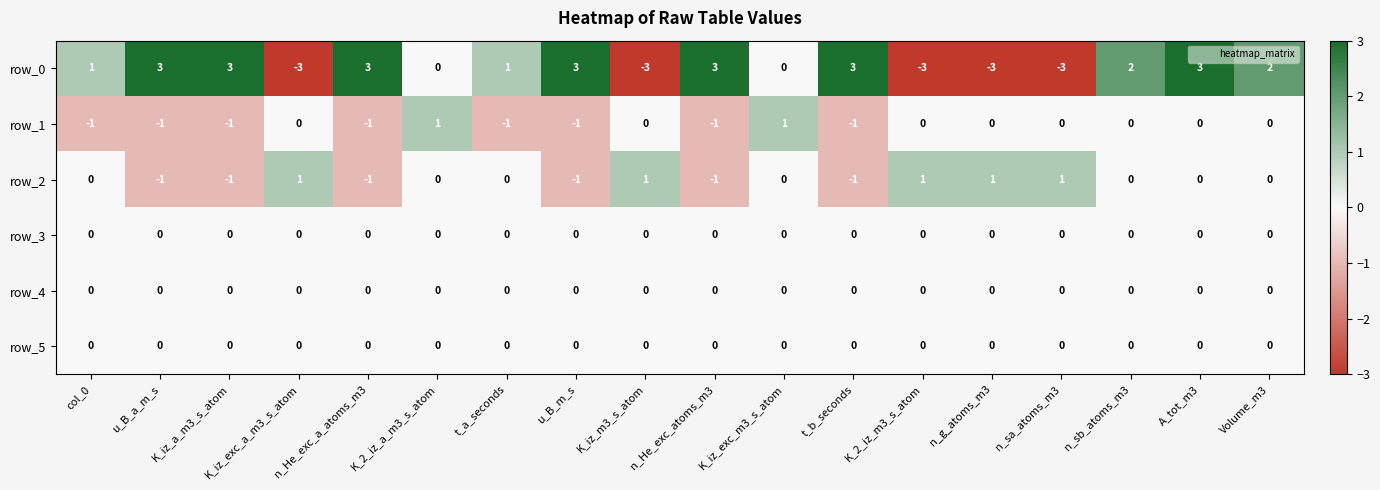

What is the lowest value of the row_0 series?

-3